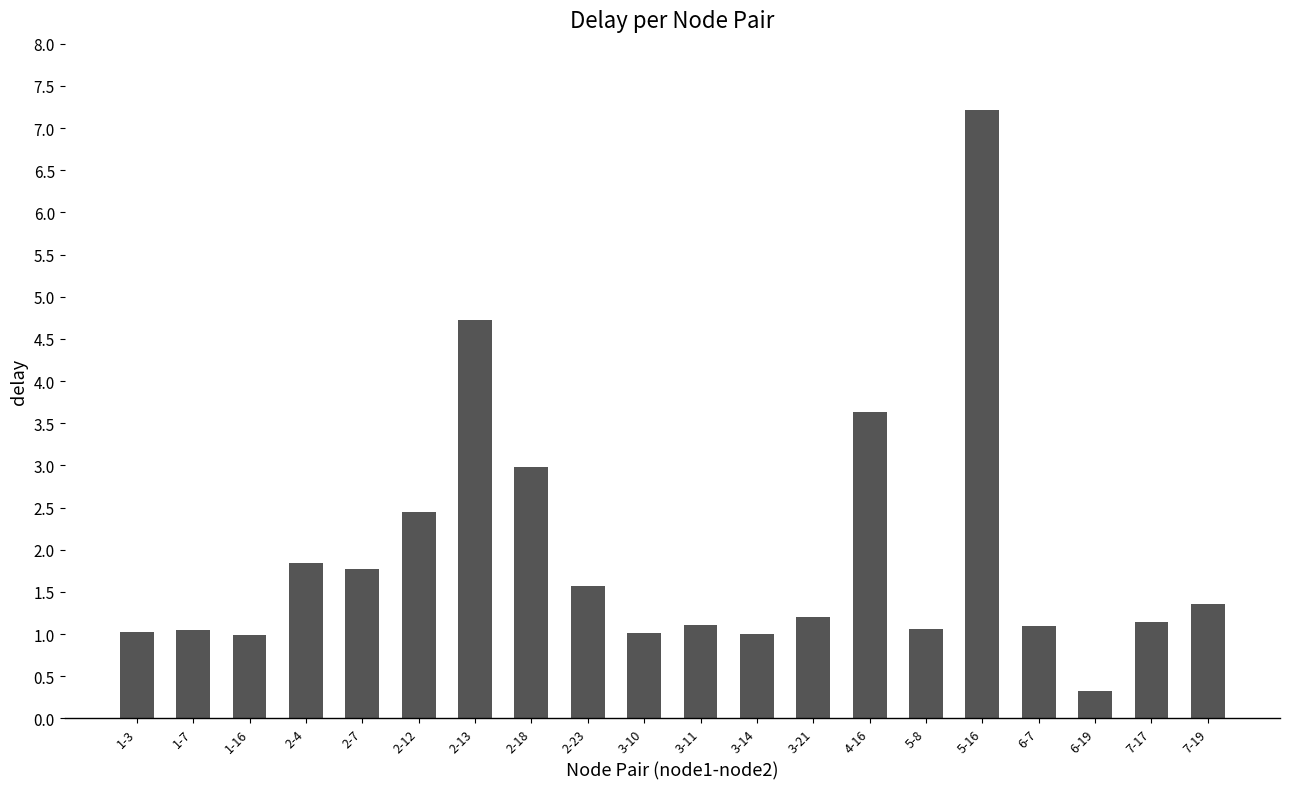

The value at 2-18 is 3.0. True or false?

True